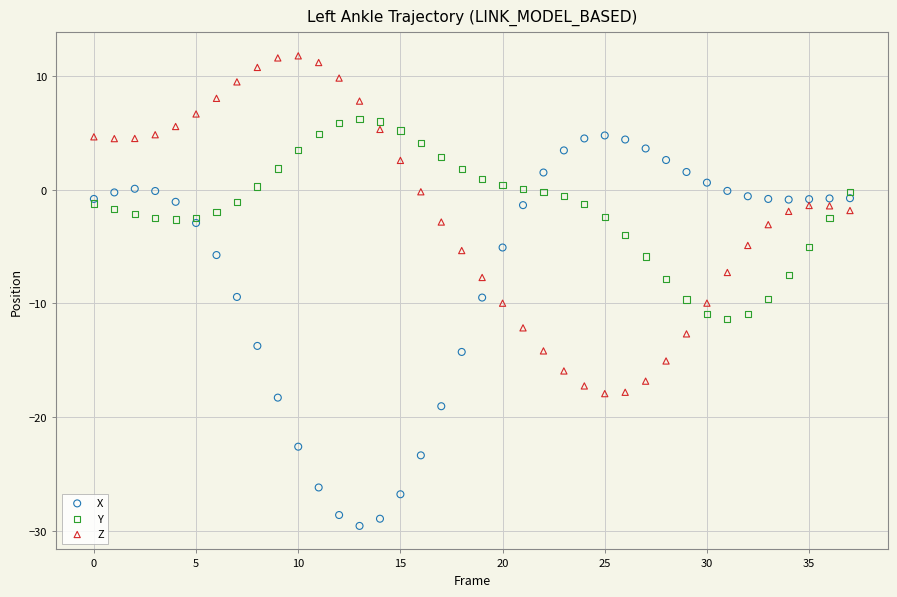

Which series reaches the maximum Y coordinate?

Z